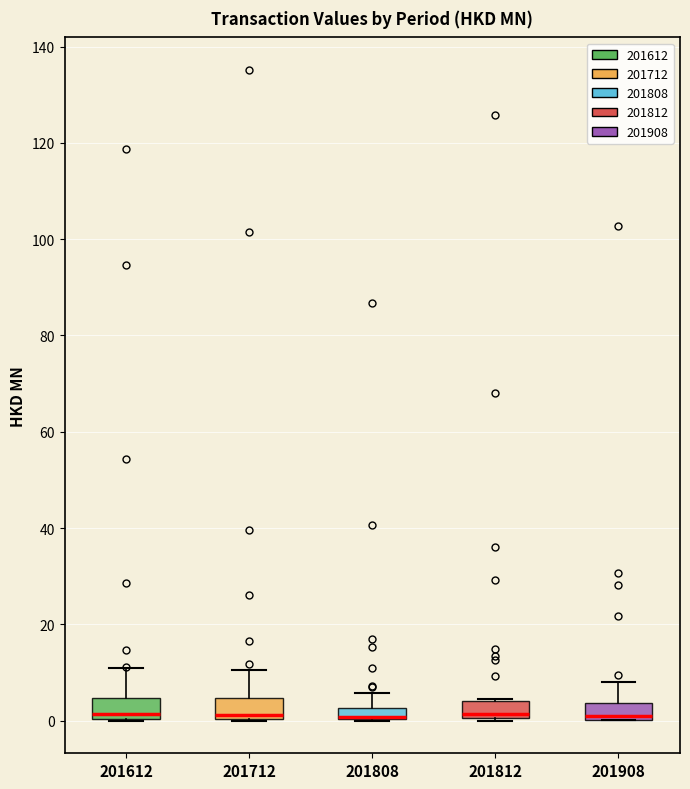

Where is the lower edge of the box at x = 201712 on the y-axis? The values are not printed on the chart, so give them approximately, as read against the axis.

0